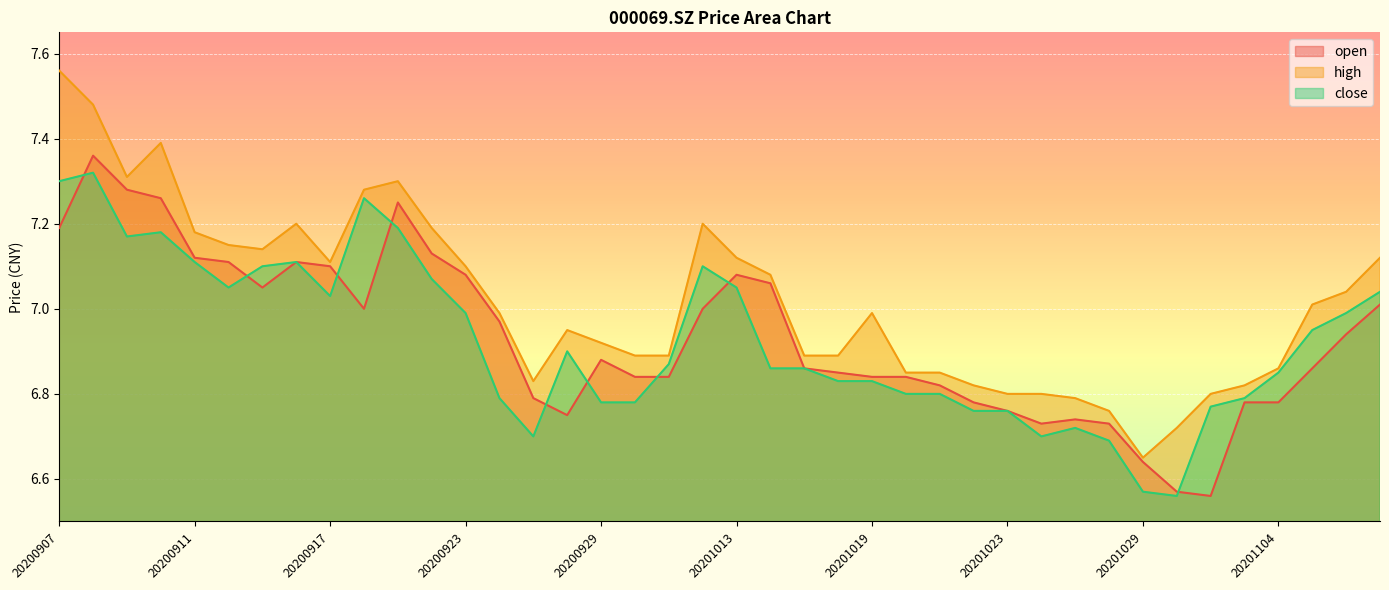

True or false: high and open intersect in this chart.

False